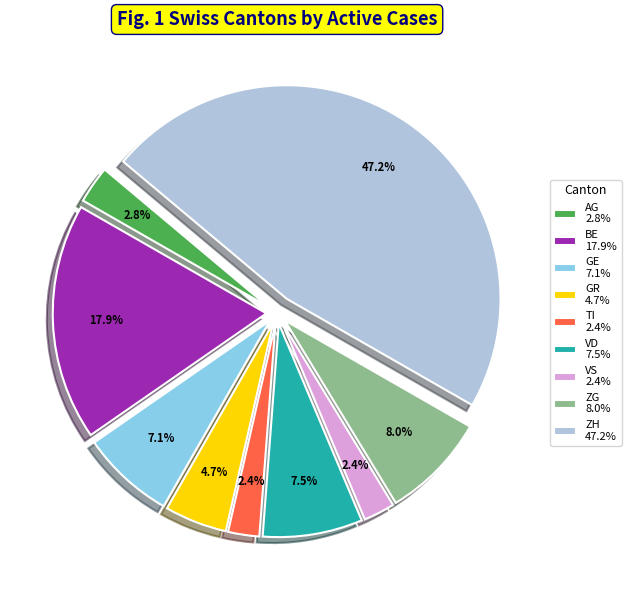

Between VD 7.5% and VS 2.4%, which is larger?

VD 7.5%